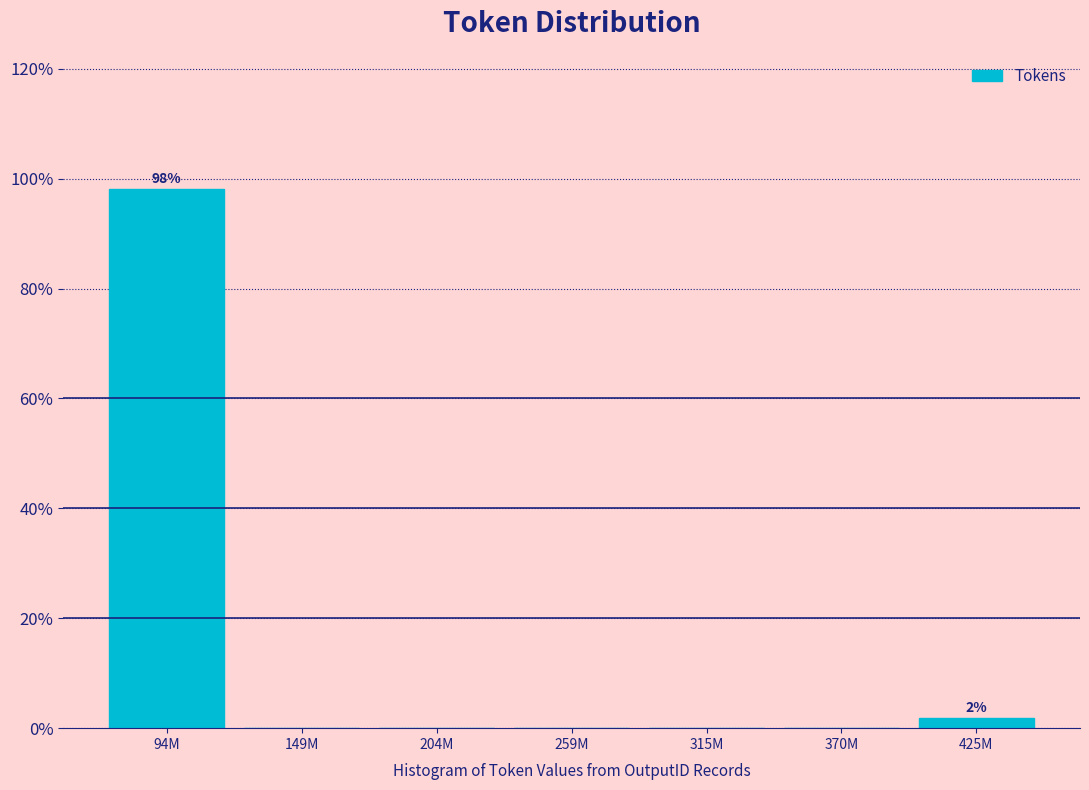

Reading right to left, transcribe all the data shown in this chart.

425M=1.9	370M=0.0	315M=0.0	259M=0.0	204M=0.0	149M=0.0	94M=98.1